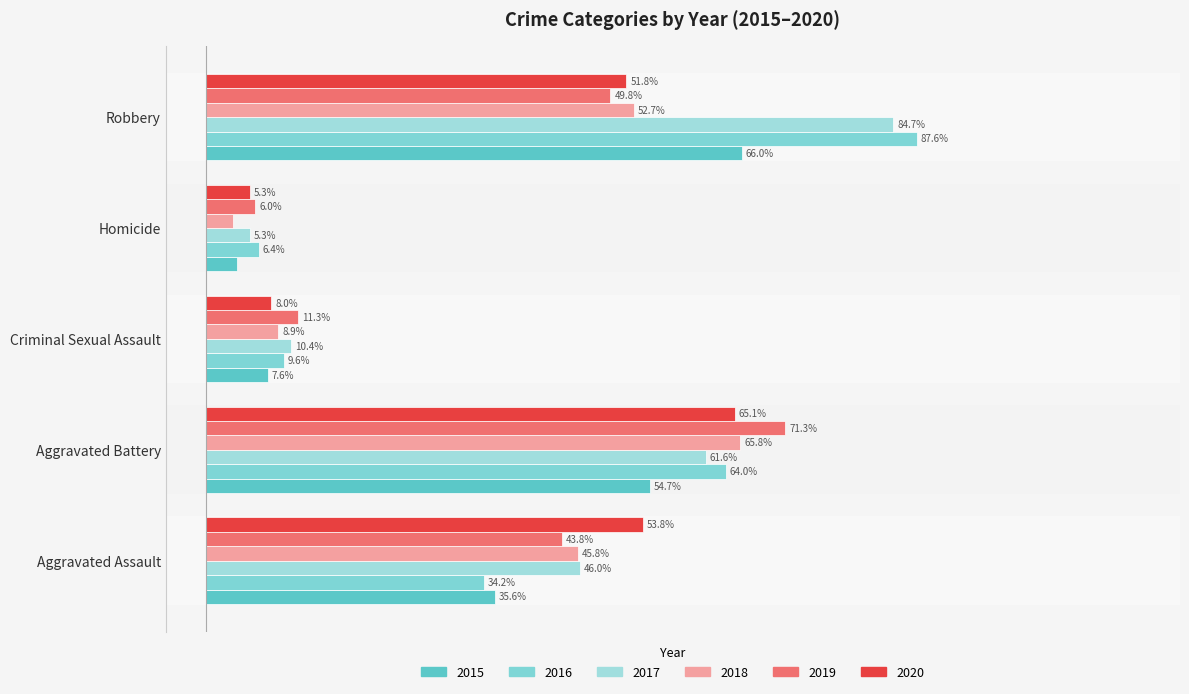

What is the difference between the highest and lowest values at Robbery?

37.8